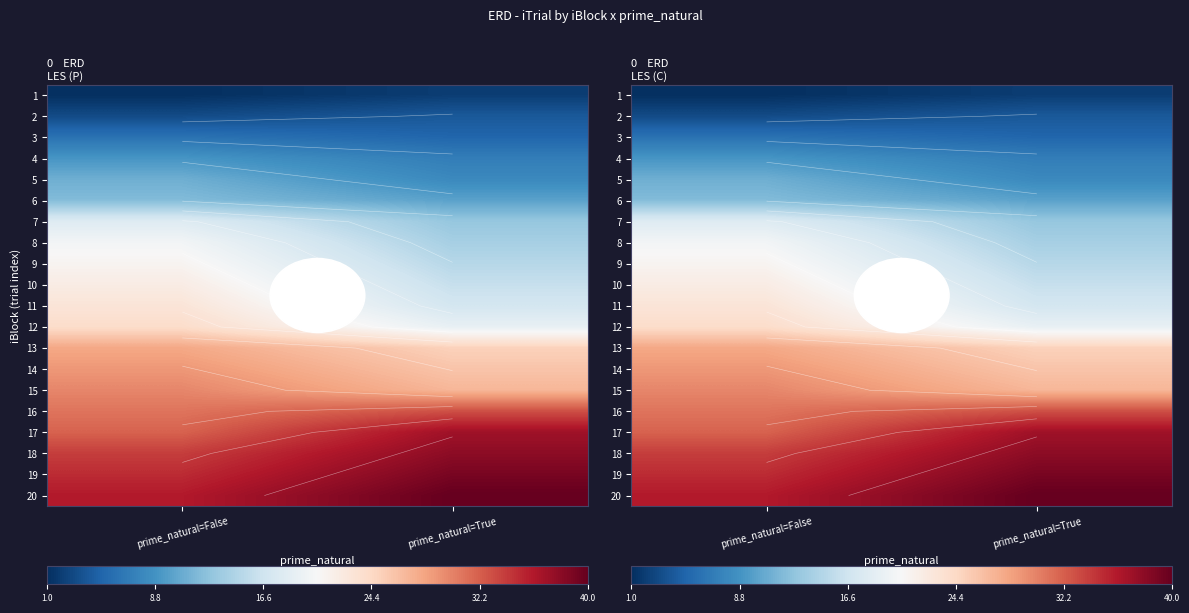

How many values in the 18 series are below 38?

1